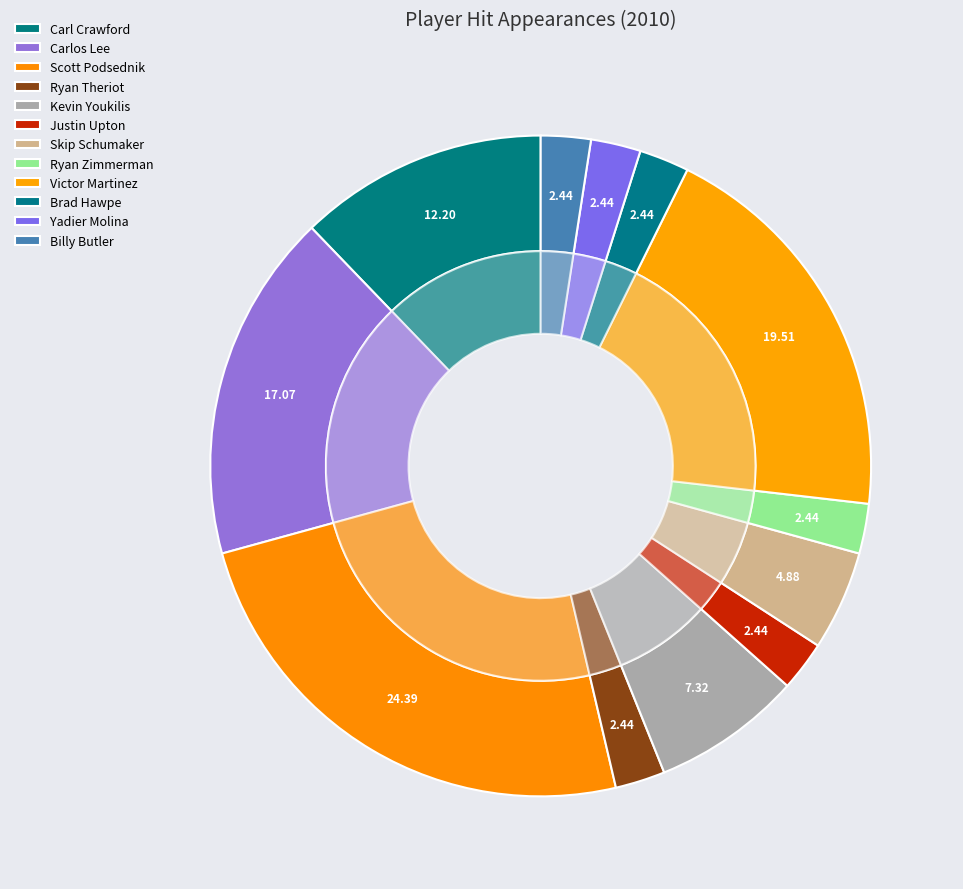

Count the number of slices in the pie.

12